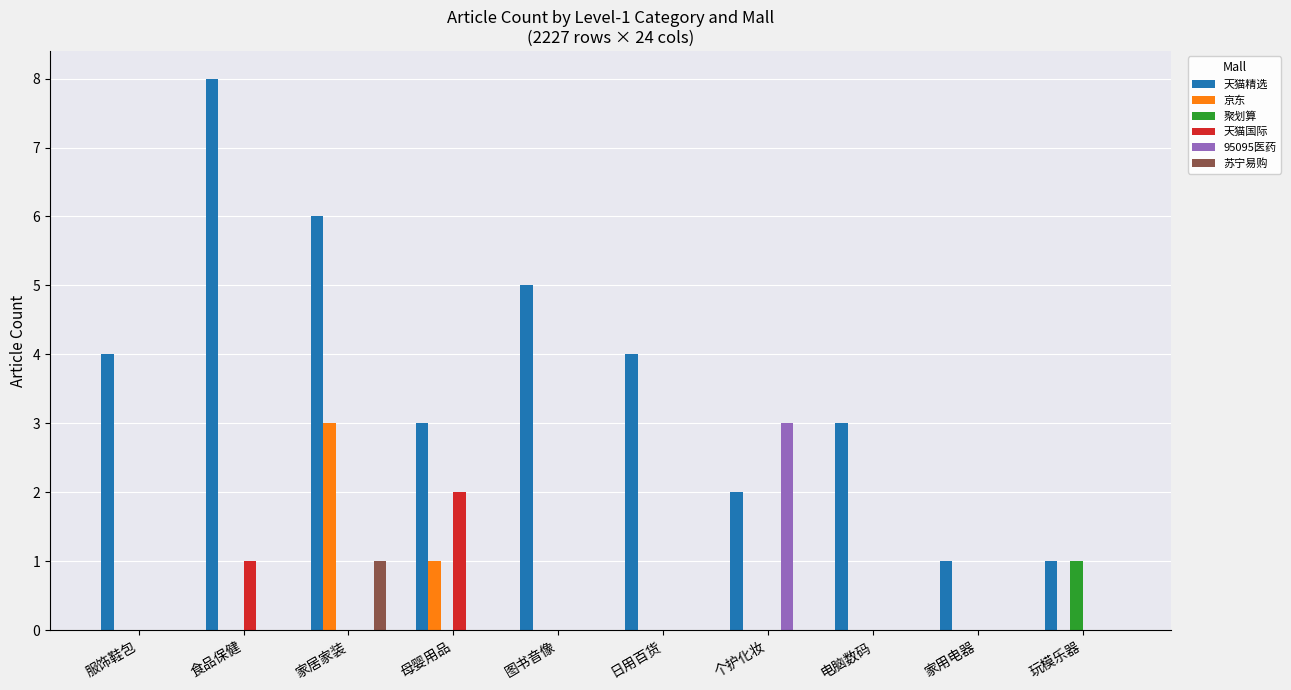

What is the total value across all series at 家居家装?

10